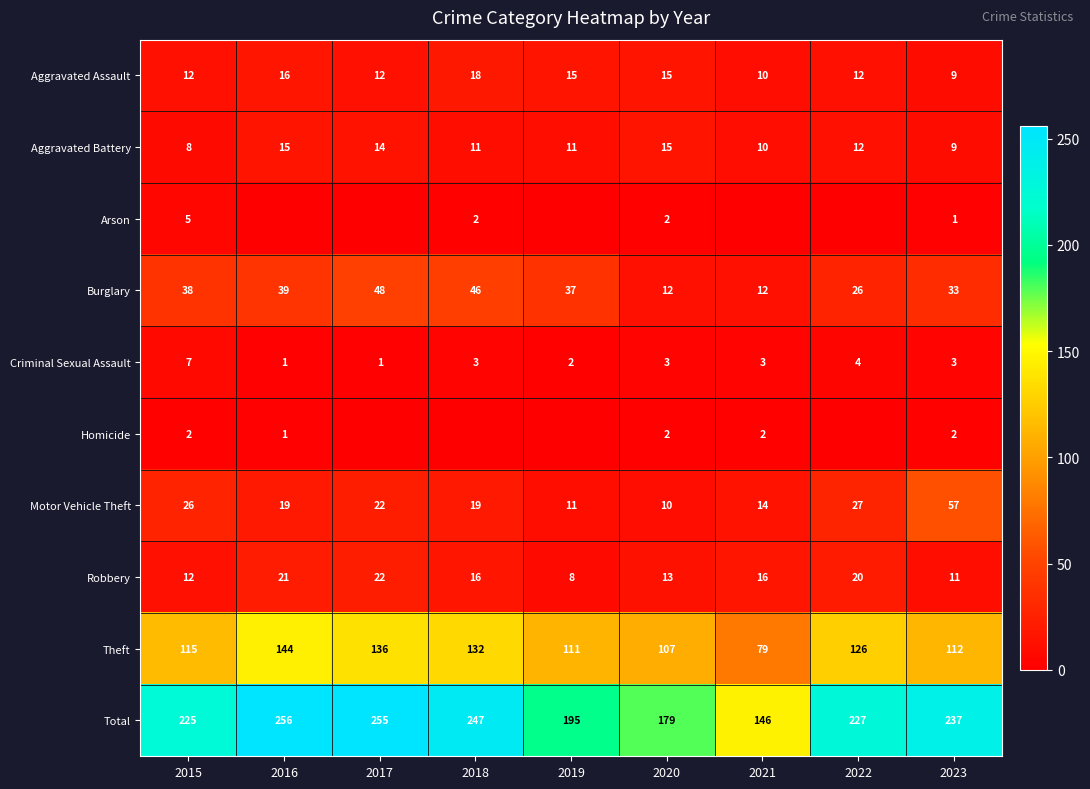

List the labels in order of Theft value, smallest first.

2021, 2020, 2019, 2023, 2015, 2022, 2018, 2017, 2016